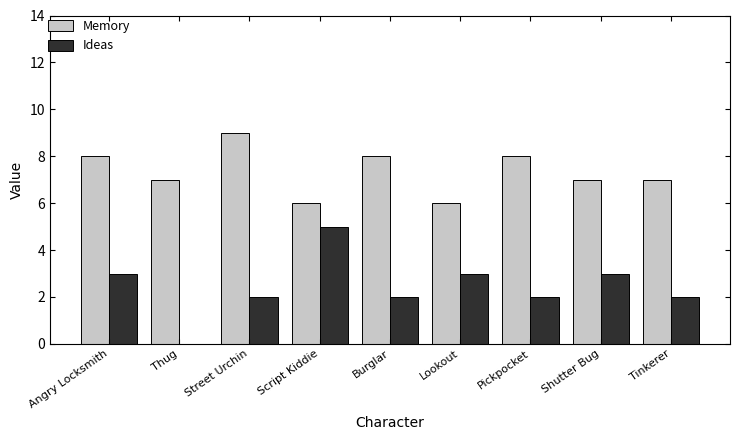

What is the sum of all Memory values?

66